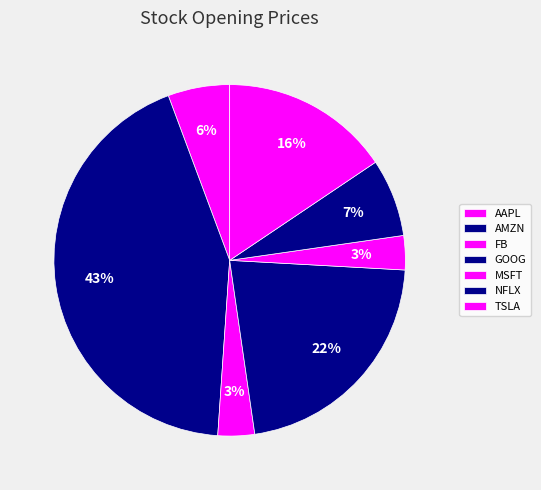

Does GOOG represent more than half of the total?

No